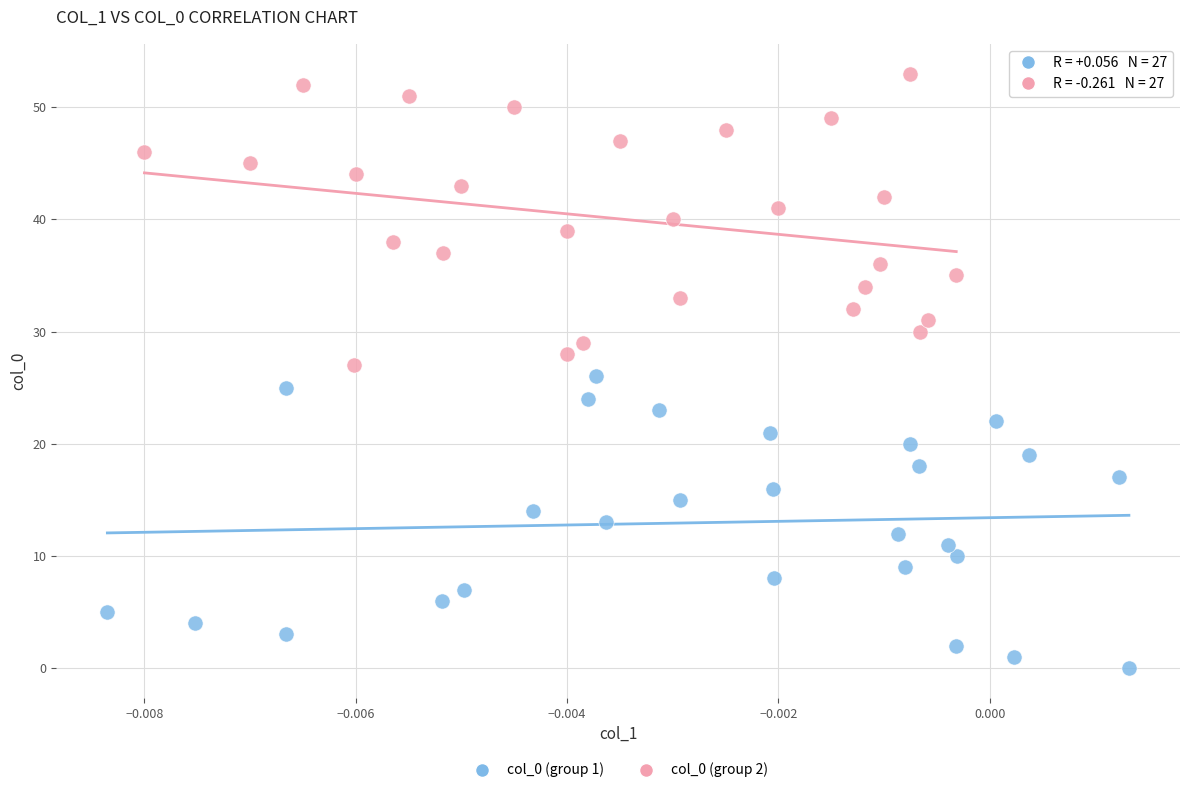

Which series reaches the maximum Y coordinate?

col_0 (group 2)